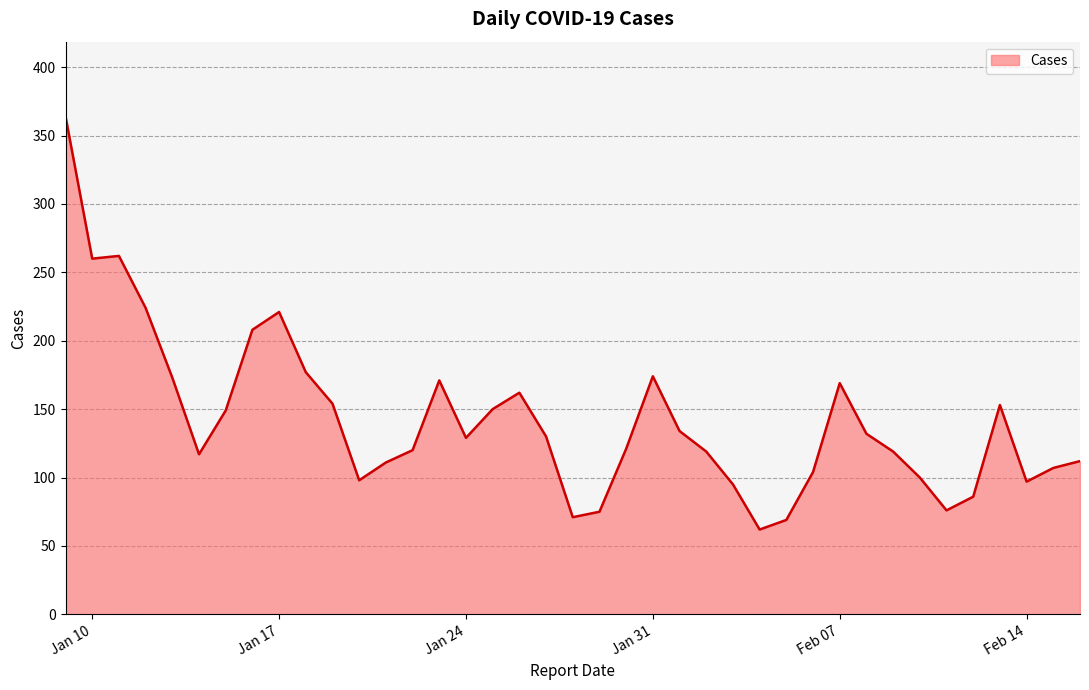

What is the average value?

142